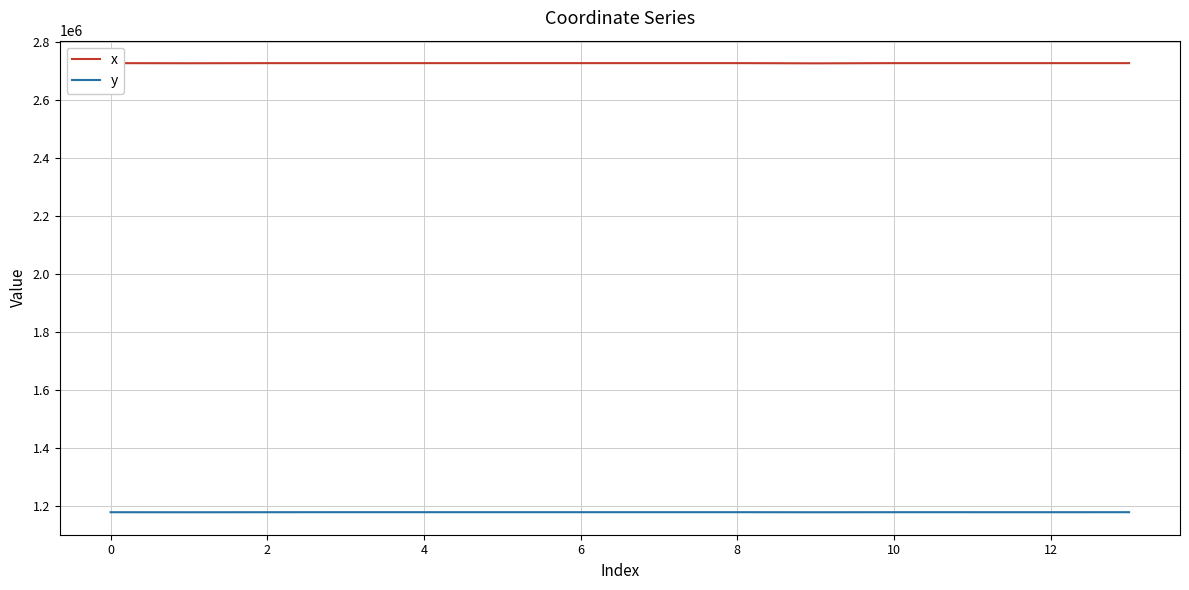

List the series in order of their overall mean, lowest first.

y, x